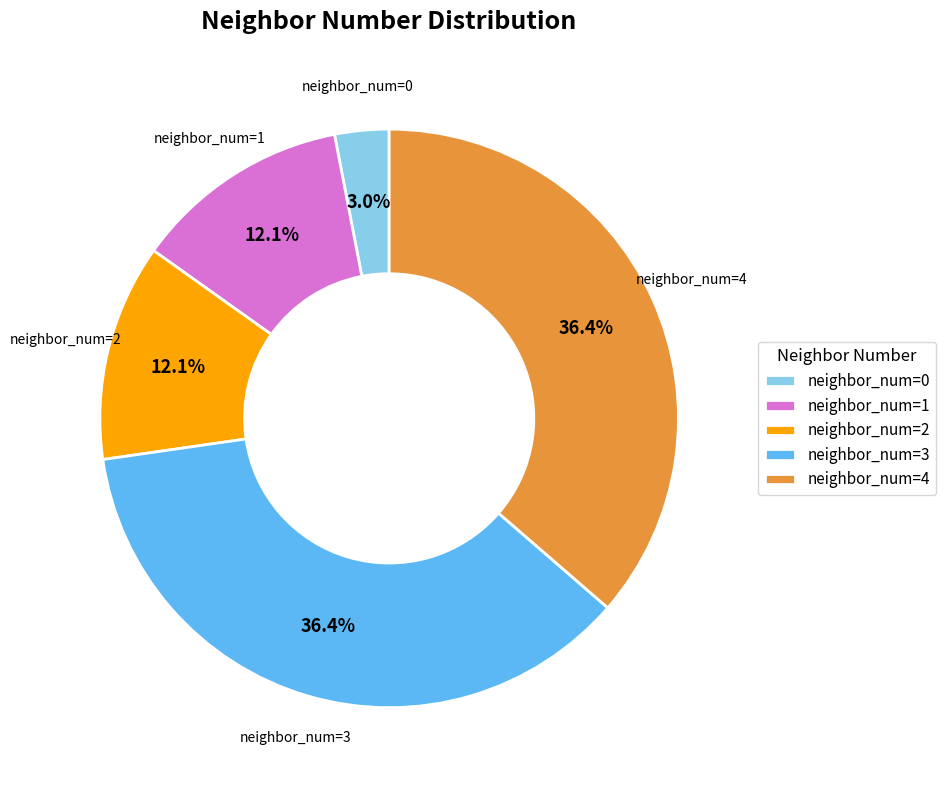

How many slices are in this pie chart?

5